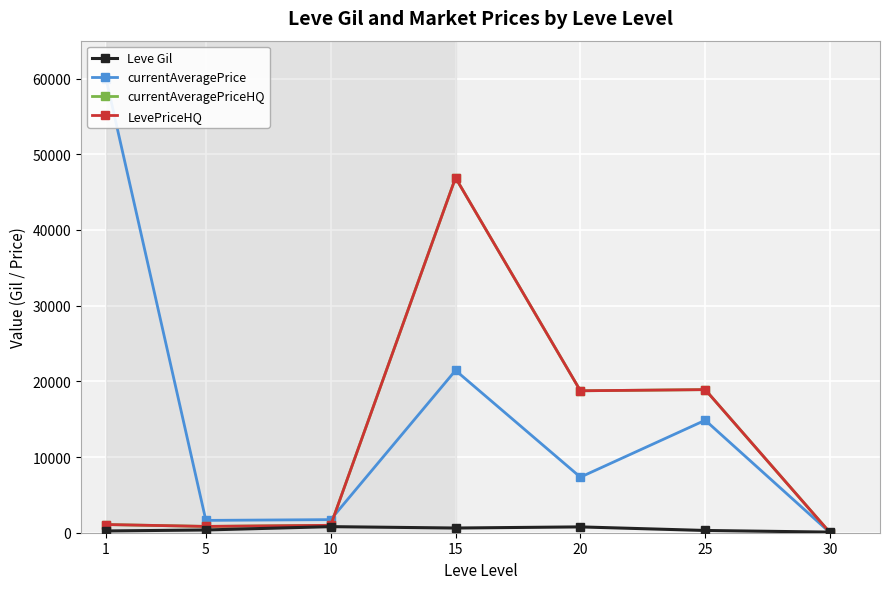

True or false: LevePriceHQ has a value of 21274.7 at 30.

False